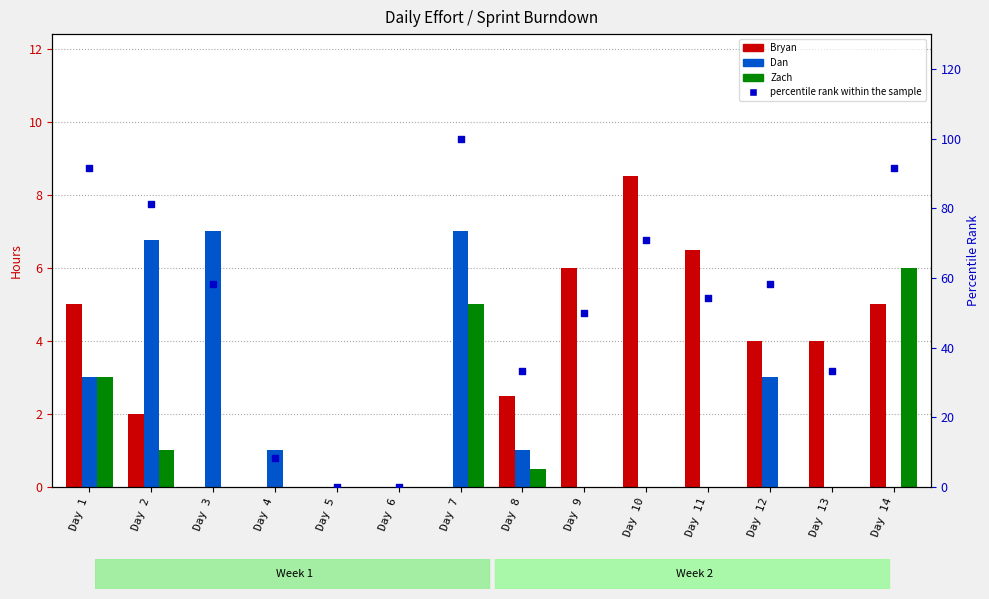

What are all the series names shown in the legend?

Bryan, Dan, Zach, percentile rank within the sample